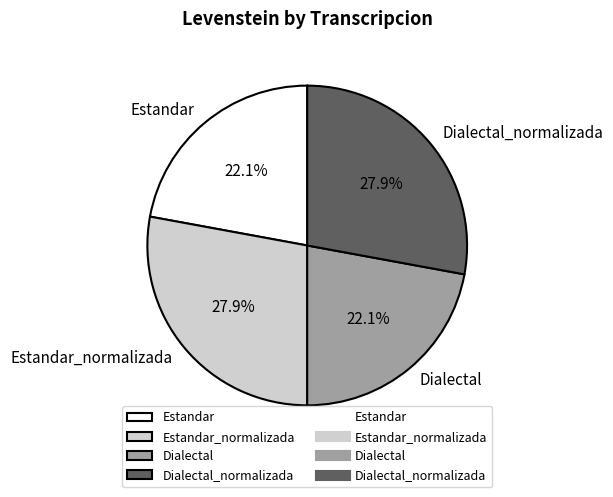

True or false: Dialectal accounts for 22% of the total.

True